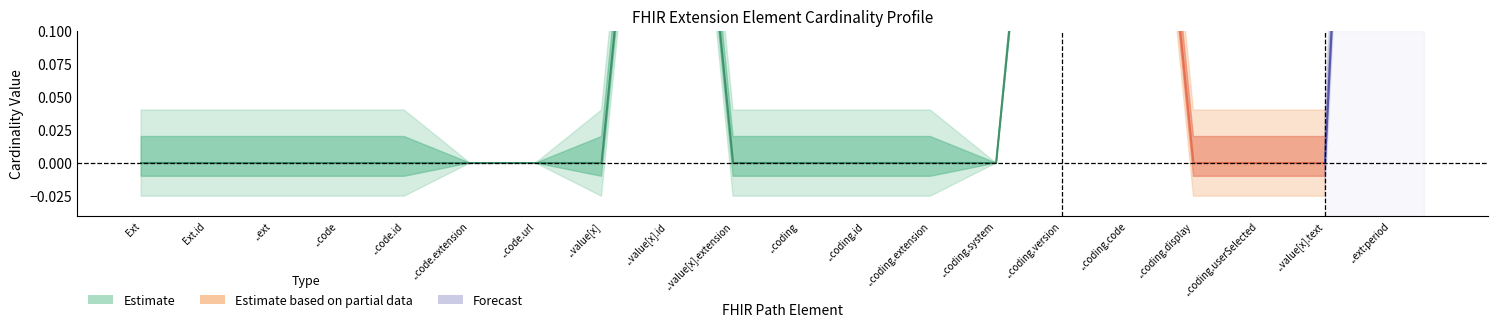

True or false: Max_numeric and Base Min cross at least once.

False